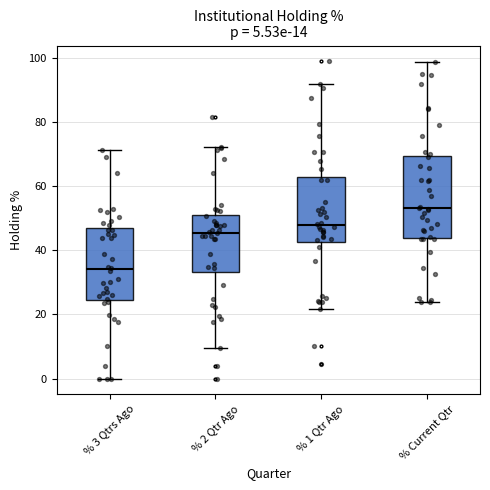

Where does the lower whisker of the box for % 2 Qtr Ago end on the y-axis? The values are not printed on the chart, so give them approximately, as read against the axis.

10